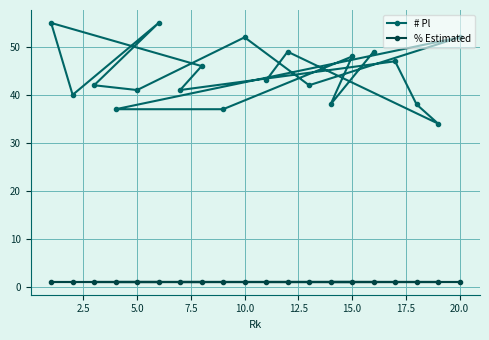

What is the difference between the second highest and second lowest values in the # Pl series?

18